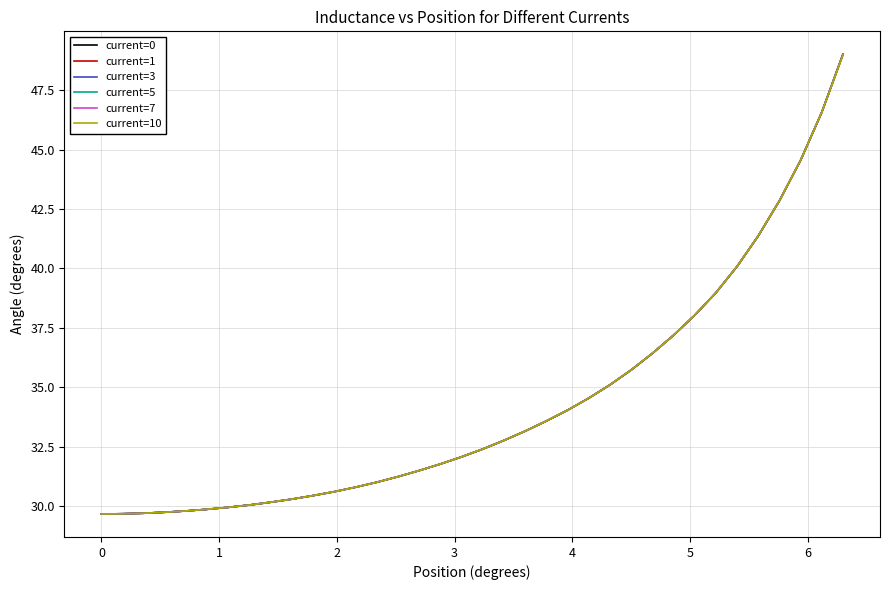

What is the maximum value for current=5?

49.0